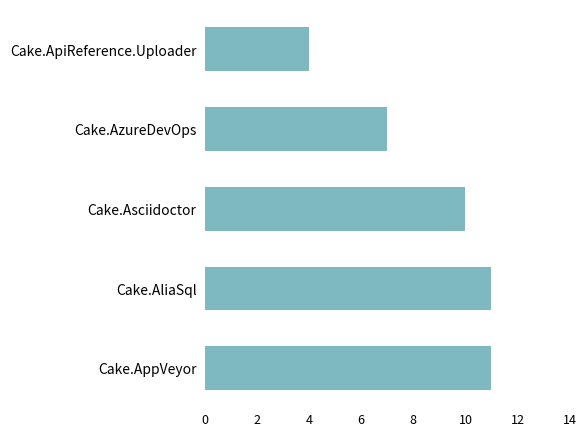

What is the average value?

9